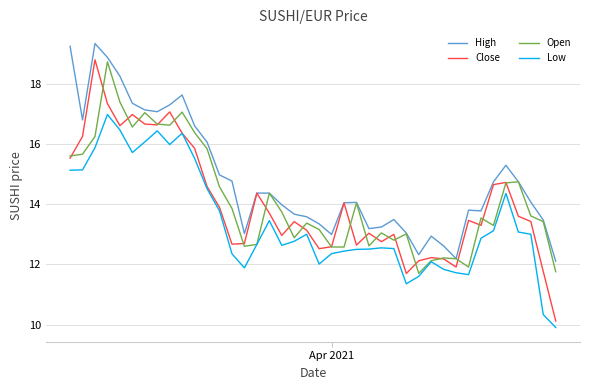

Which series has the widest spread of values?

Close